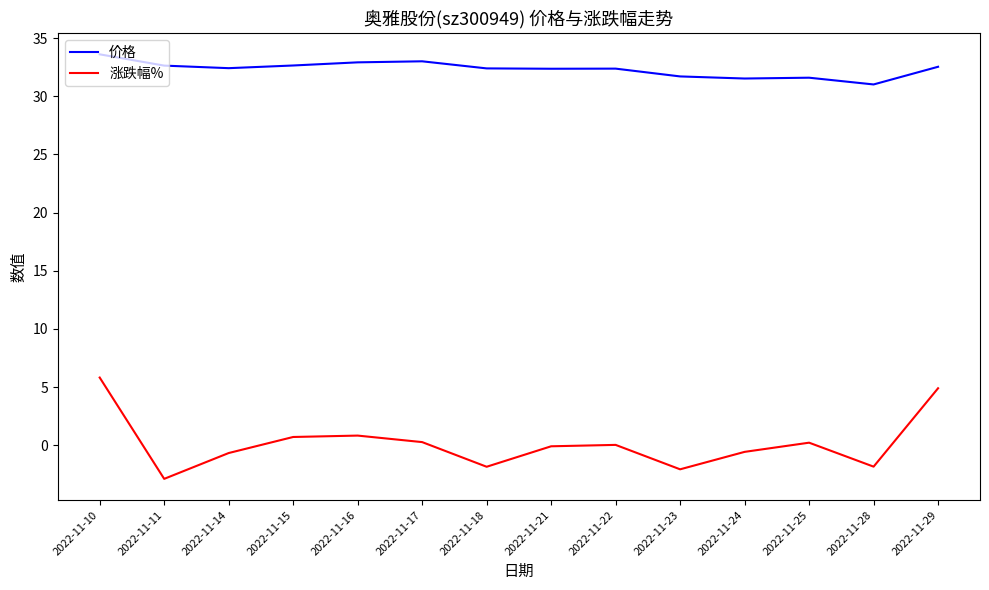

What are all the series names shown in the legend?

价格, 涨跌幅%